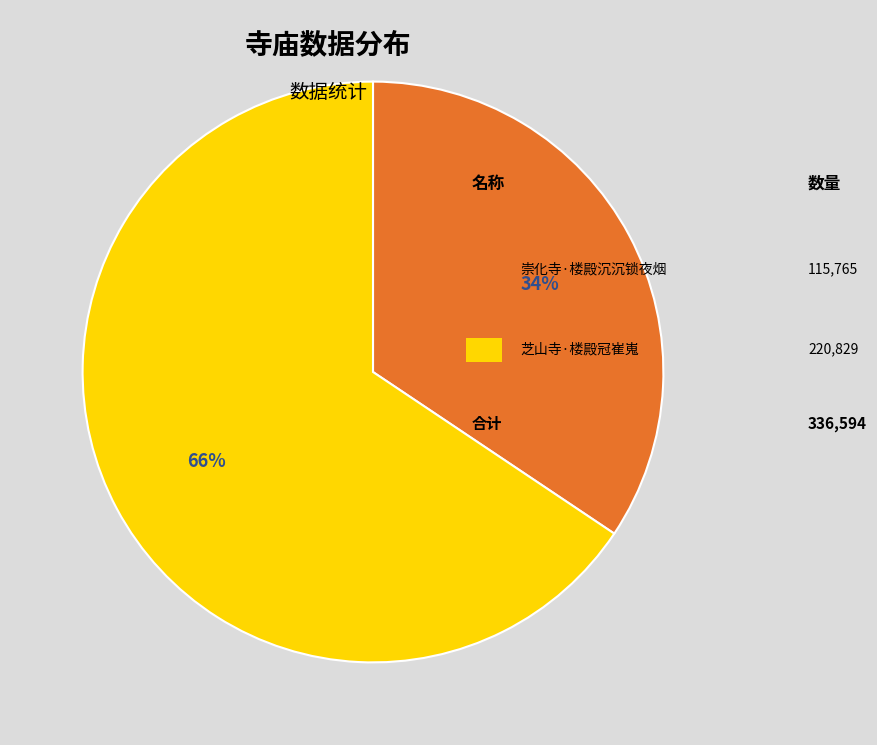

To the nearest percent, what is the average slice percentage?

50%